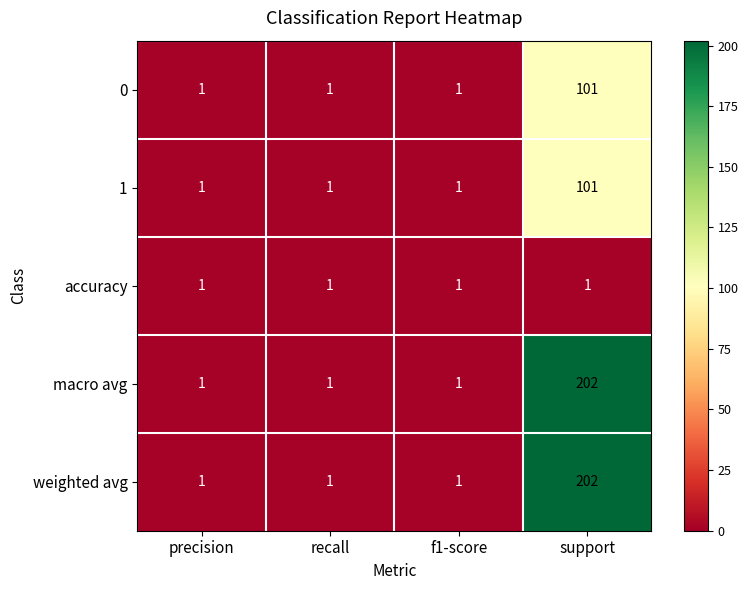

True or false: 1 has a value of 101 at support.

True